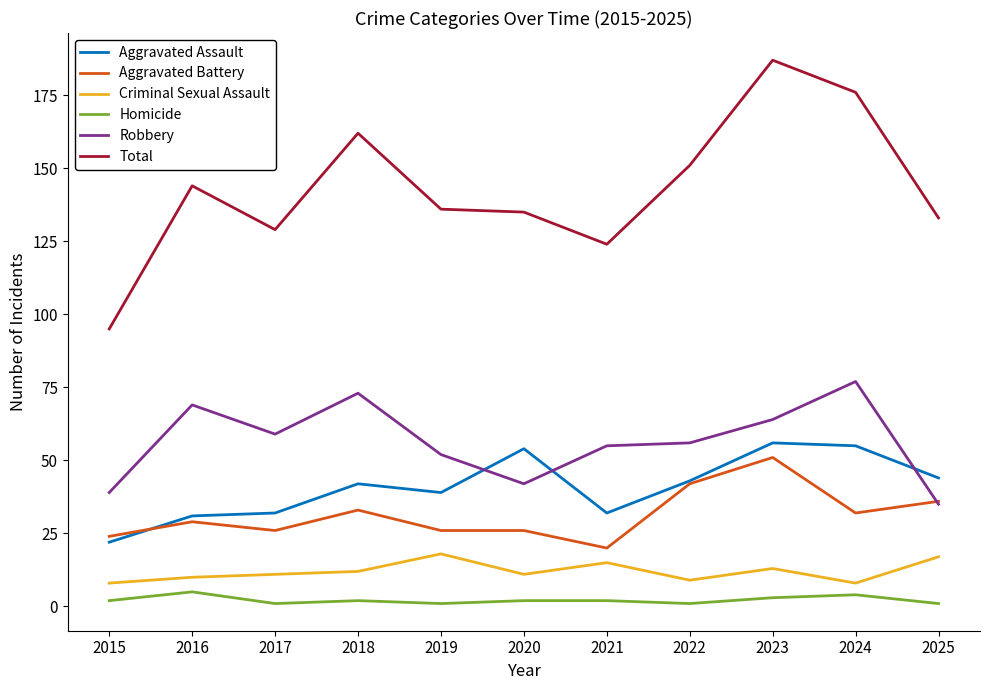

Does the chart display data point markers on the line(s)?

No